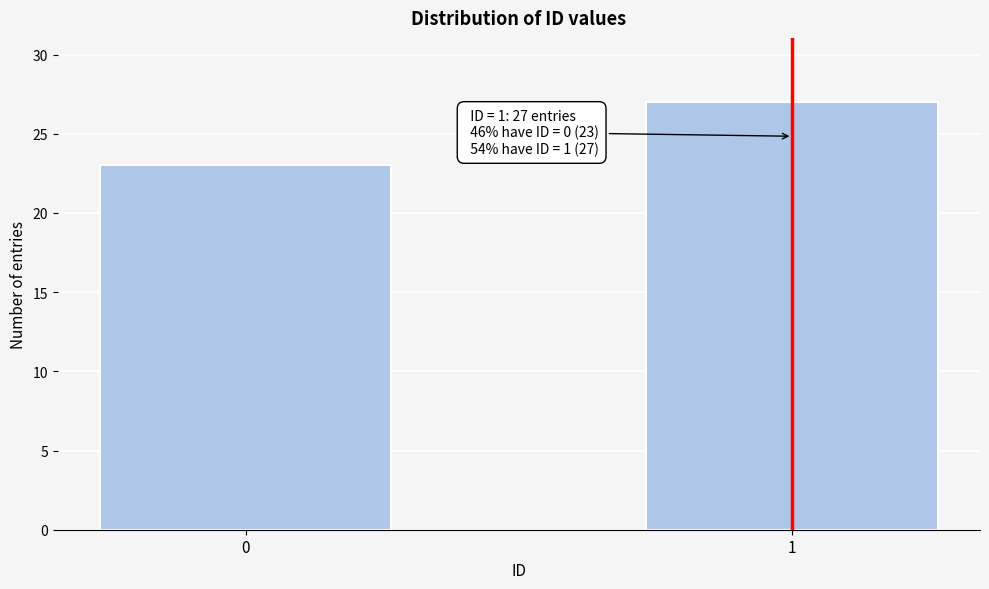

Reading left to right, list all the values displayed in this chart.

23	27